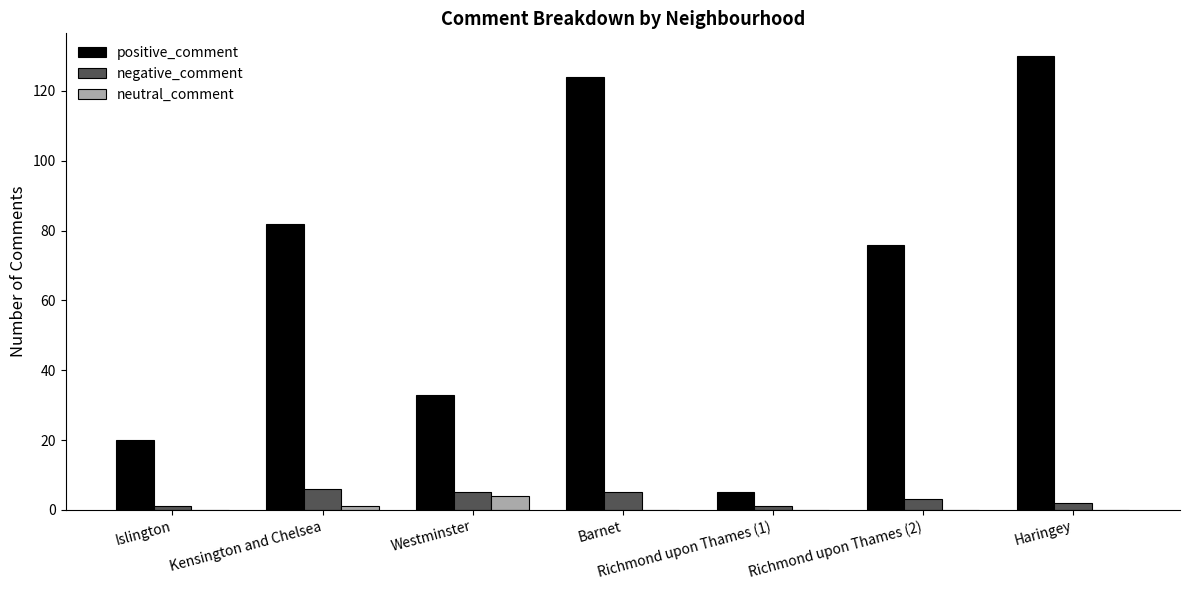

Which series has the largest range (max minus min)?

positive_comment